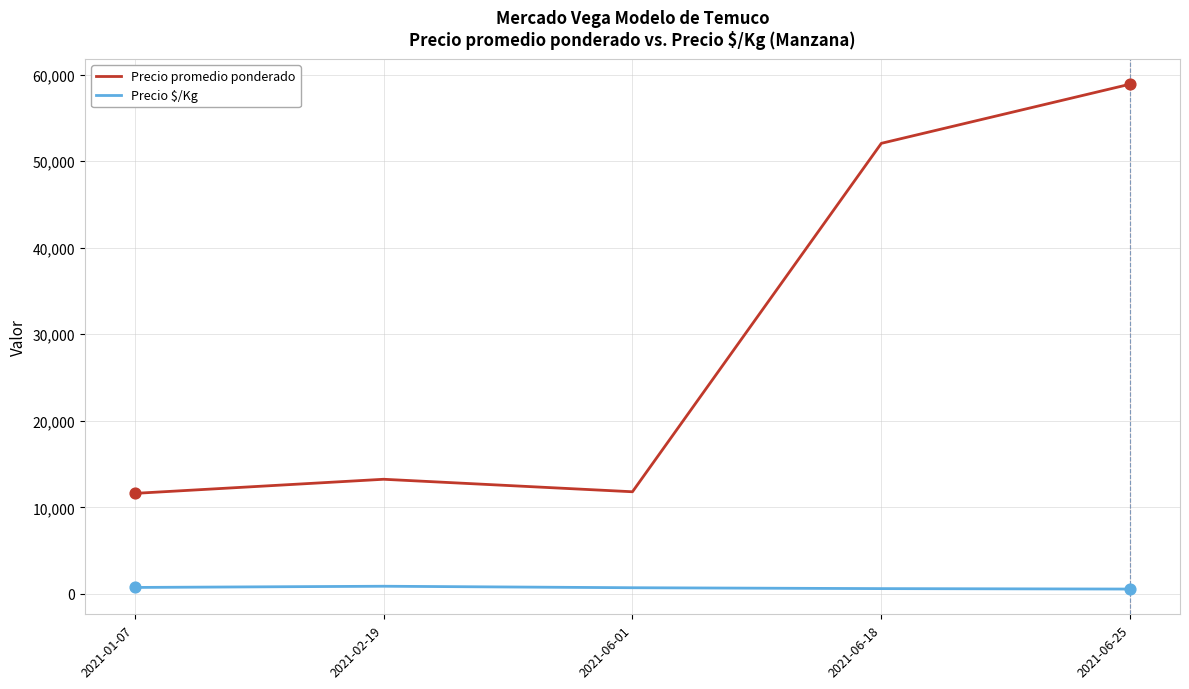

What is the total value across all series at 2021-01-07?

12355.7